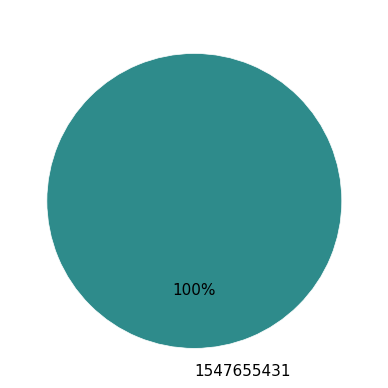

Is there a majority slice in this chart?

Yes